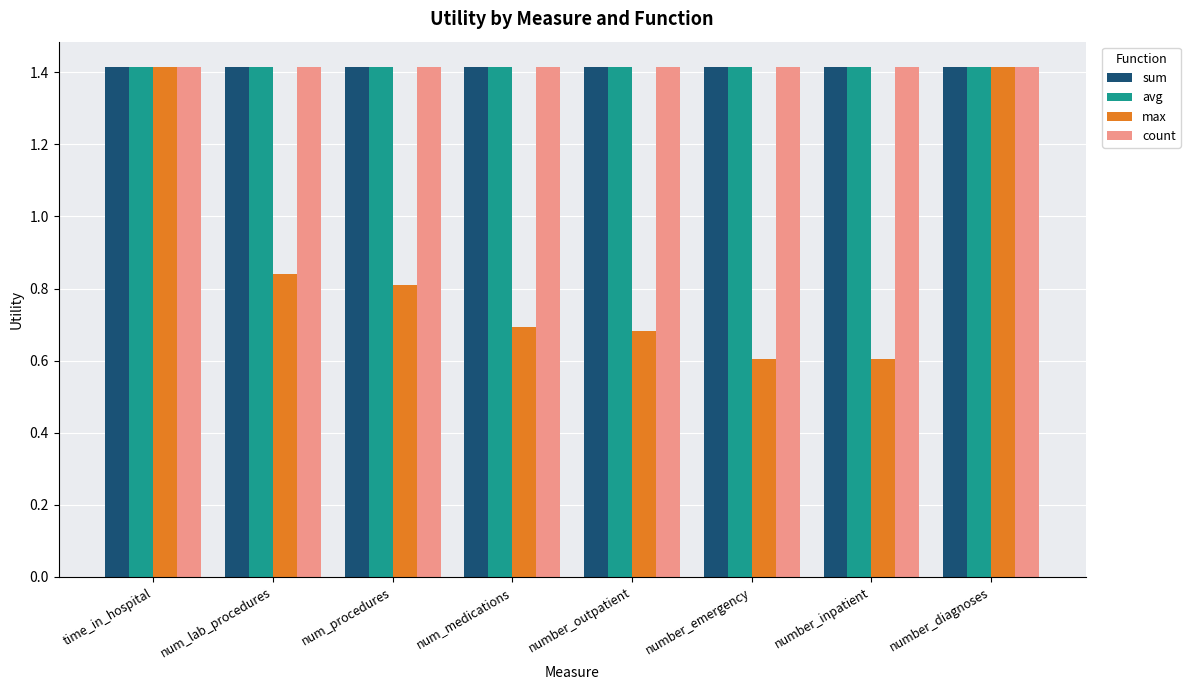

What is the label of the 6th bar from the left?

number_emergency